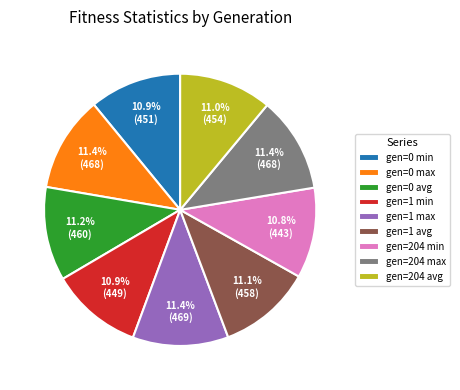

Is it true that gen=204 avg is 23% of the pie?

False